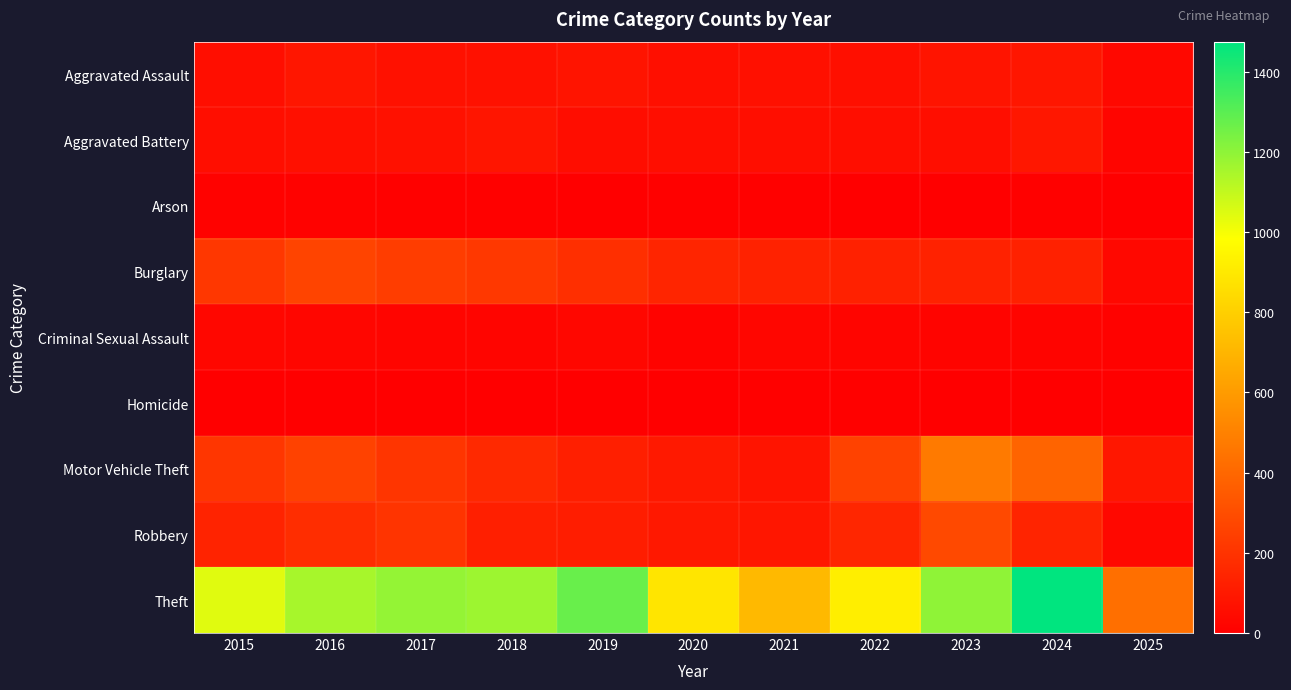

Between 2018 and 2019, which is larger?

2019